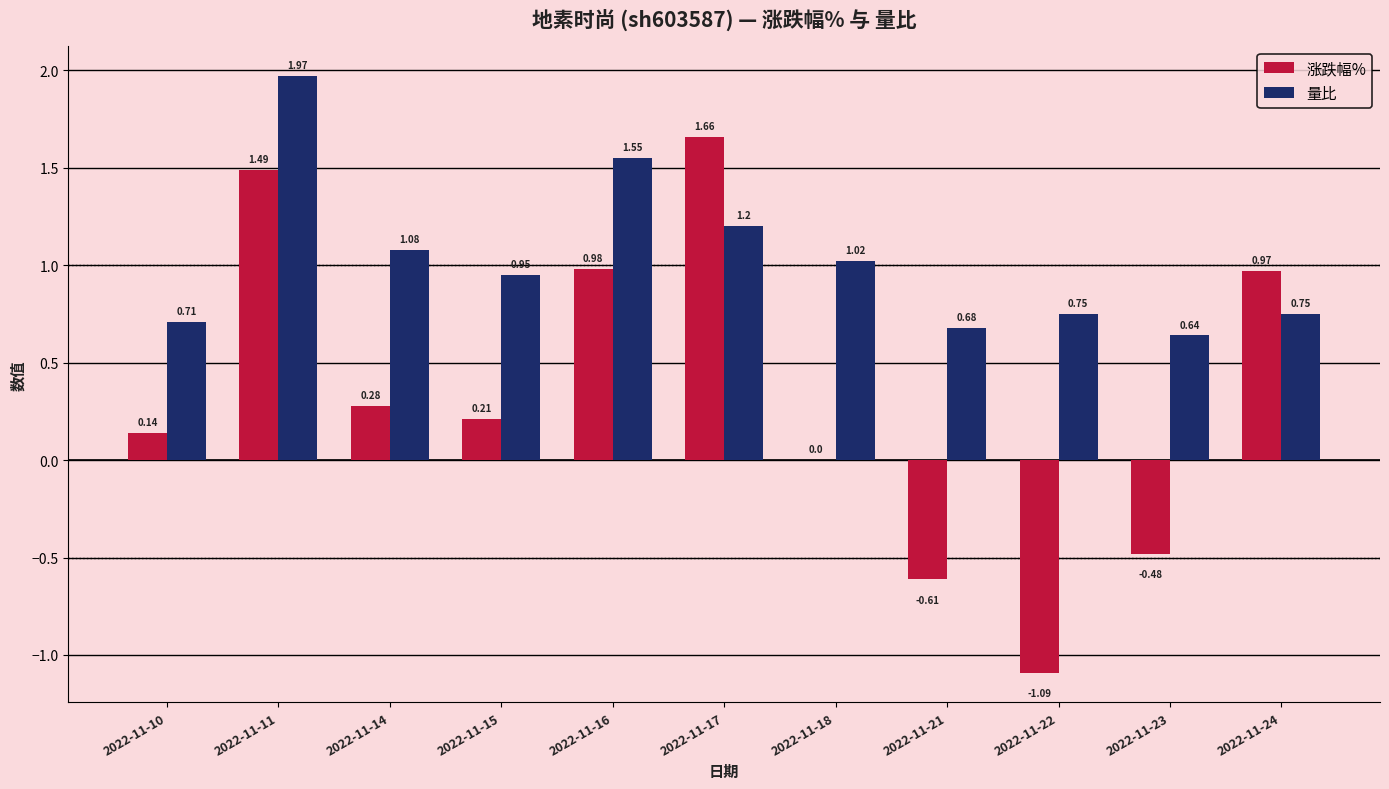

Count the number of categories in the chart.

11